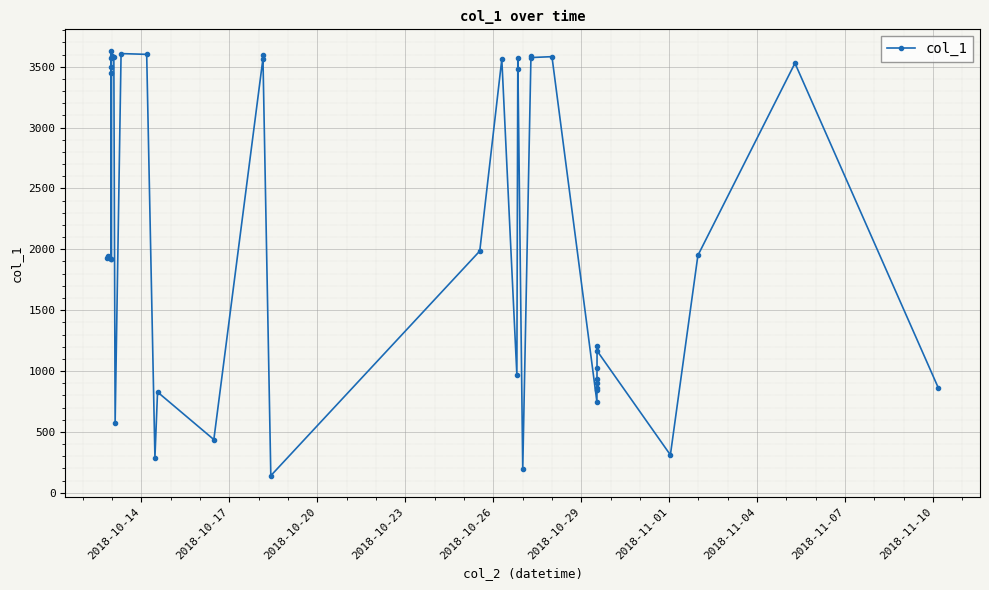

What is the value of the 1st point from the left?

1929.3